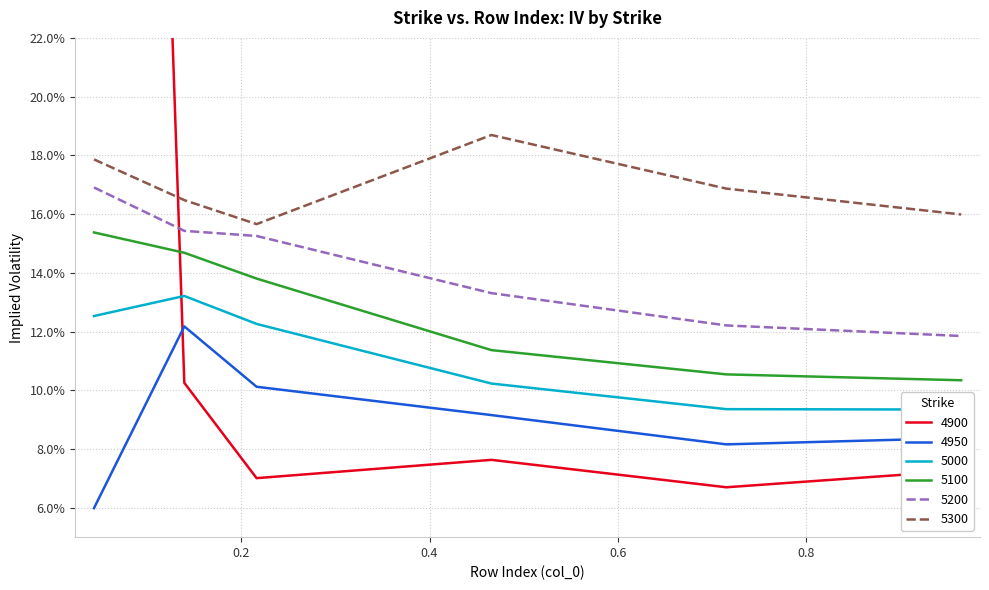

Where is 5300 nearest to the value 0?

0.2164383561643836